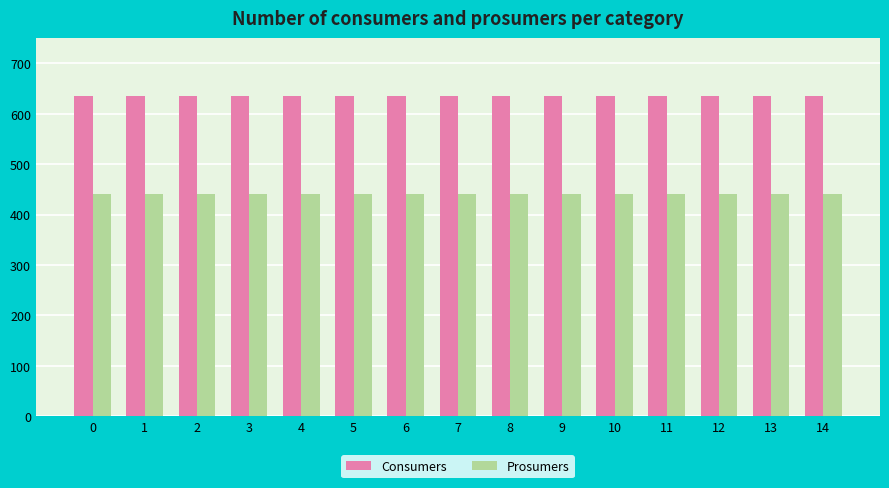

What is the spread (max minus min) of values at 3?

195